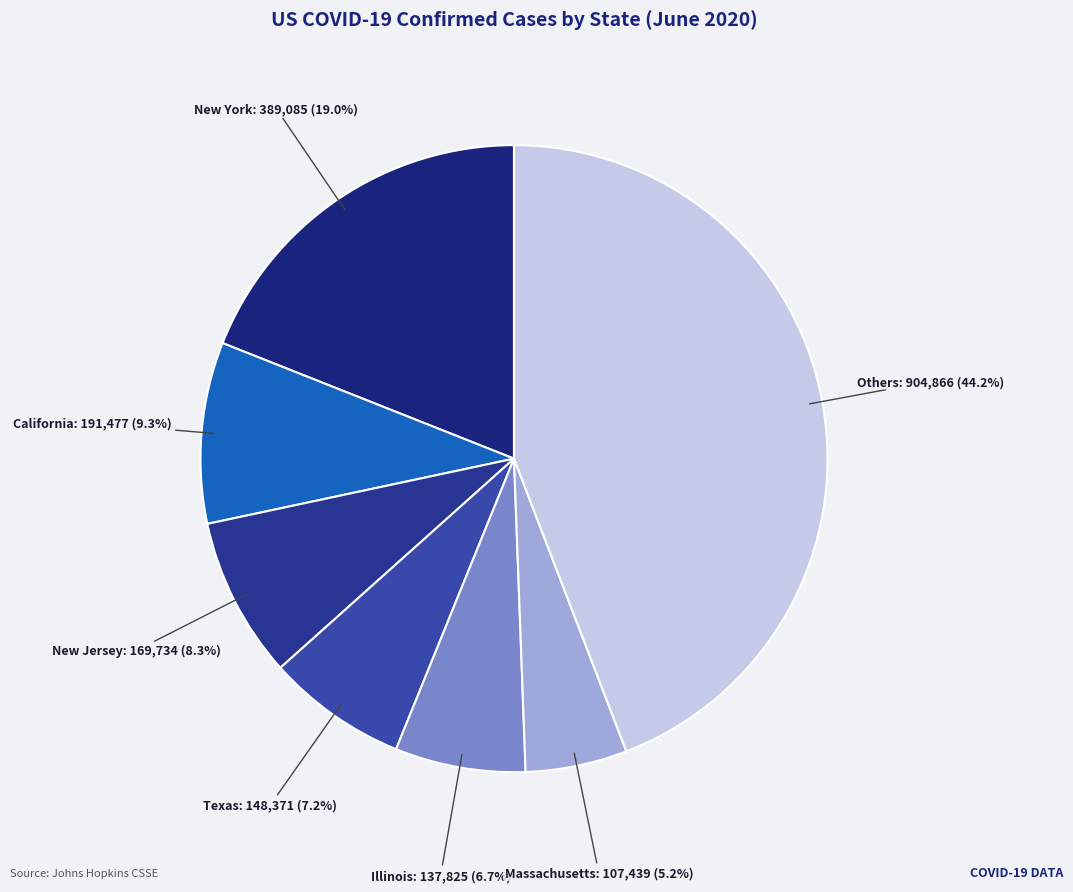

Which category has the smallest portion of the pie?

Massachusetts